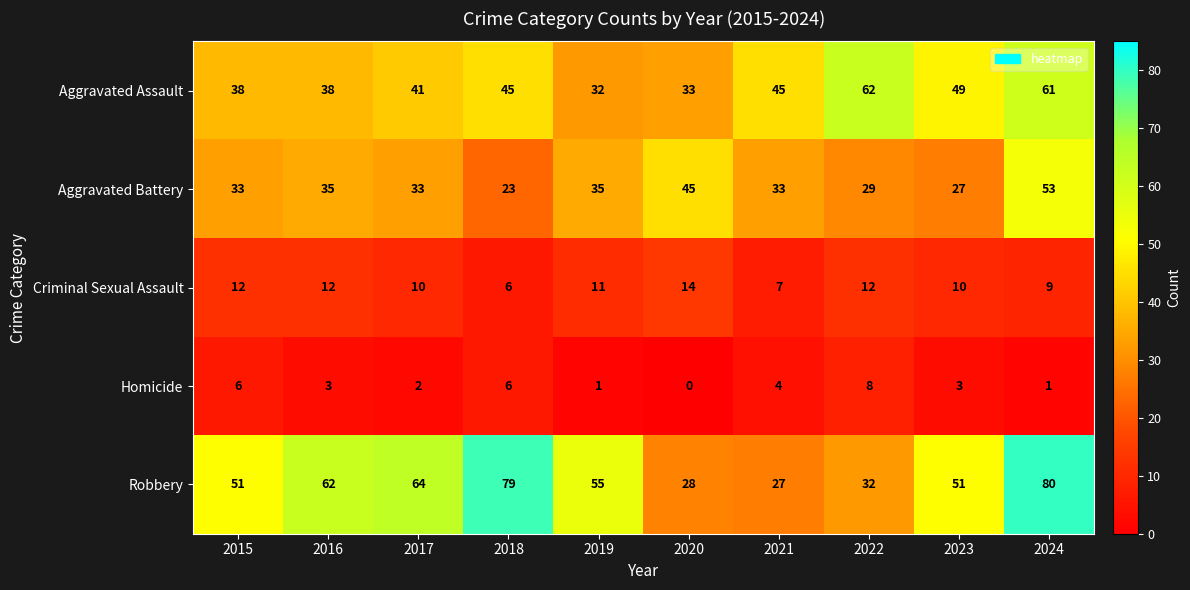

What is the difference between the highest and lowest values at 2020?

45